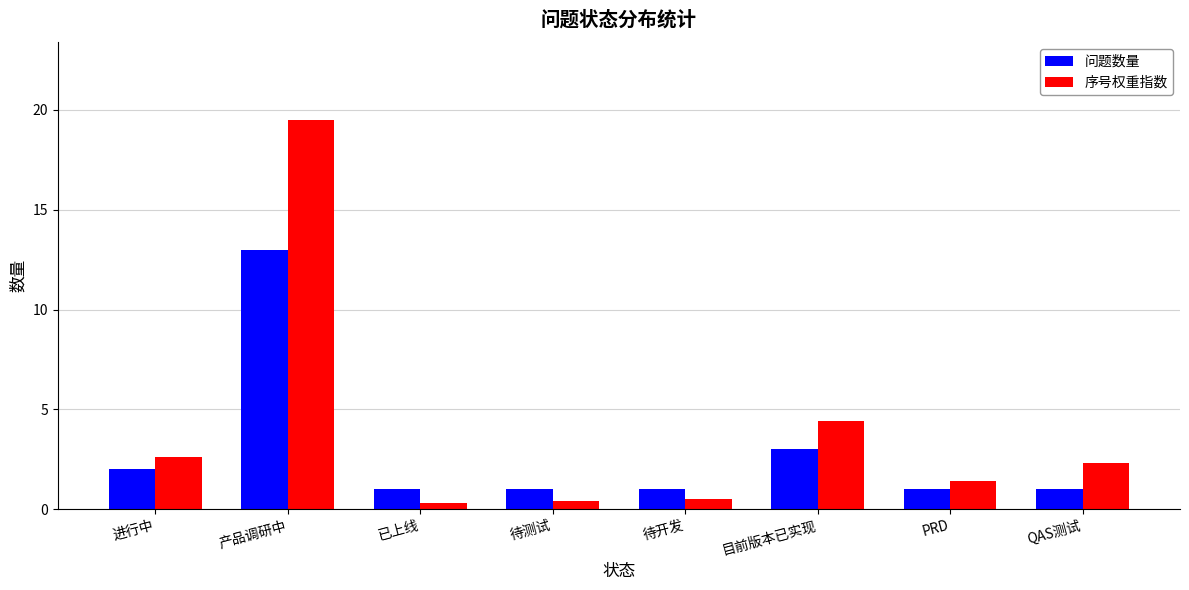

What is the spread (max minus min) of values at 已上线?

0.7